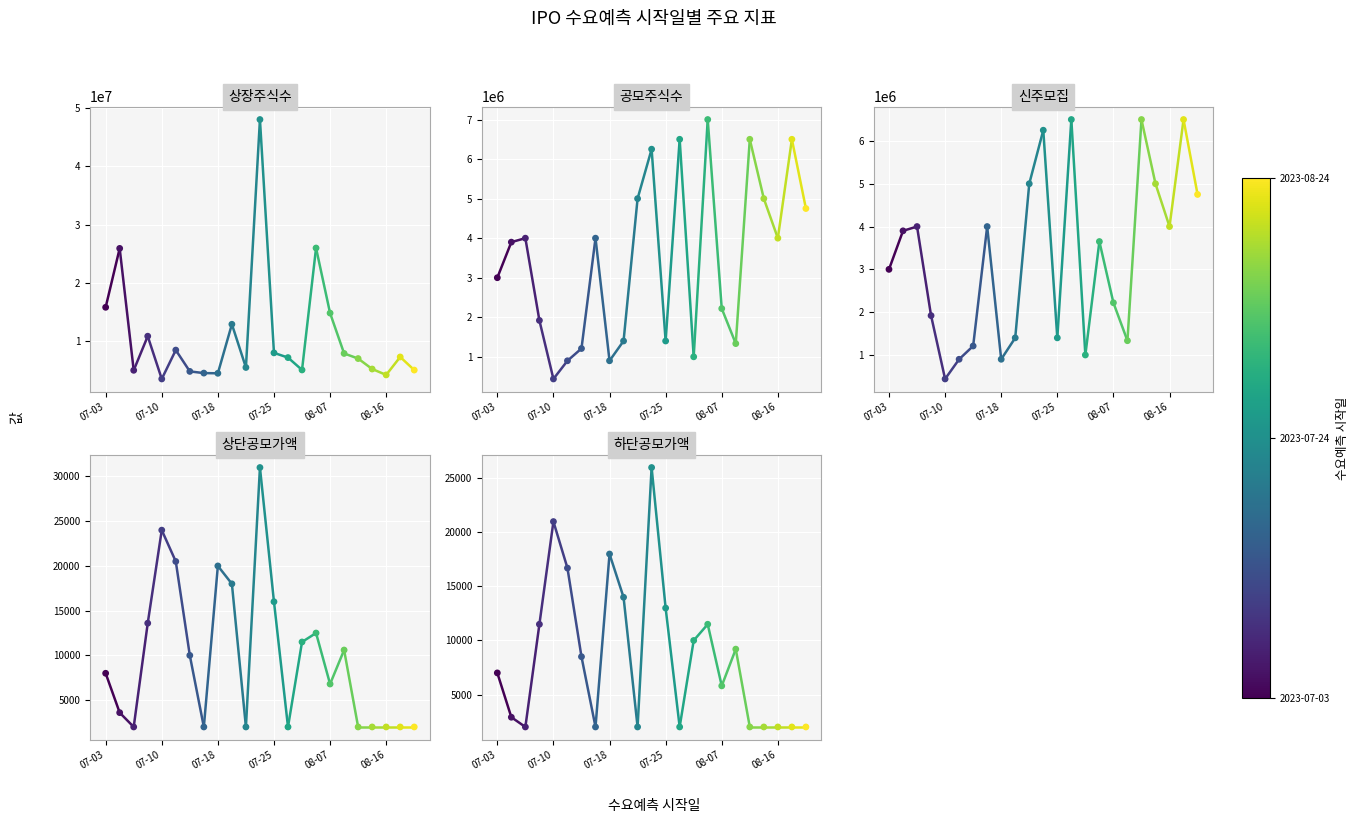

Which series has the widest spread of Y values?

상장주식수